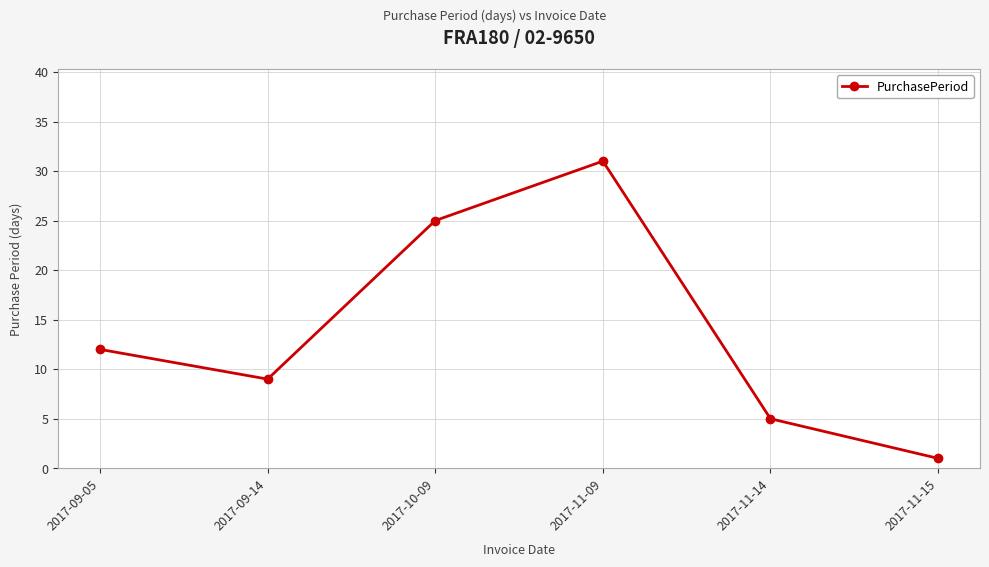

At which category does the data reach its first local peak?

2017-11-09